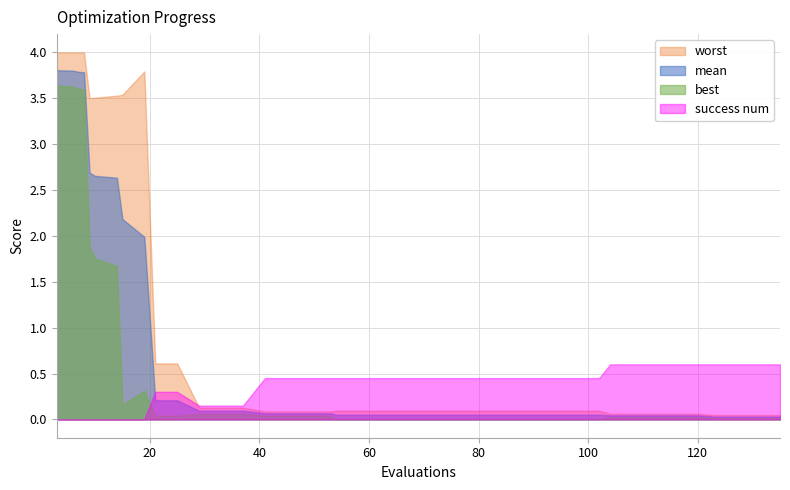

True or false: worst has more than 0 interior local peaks.

True